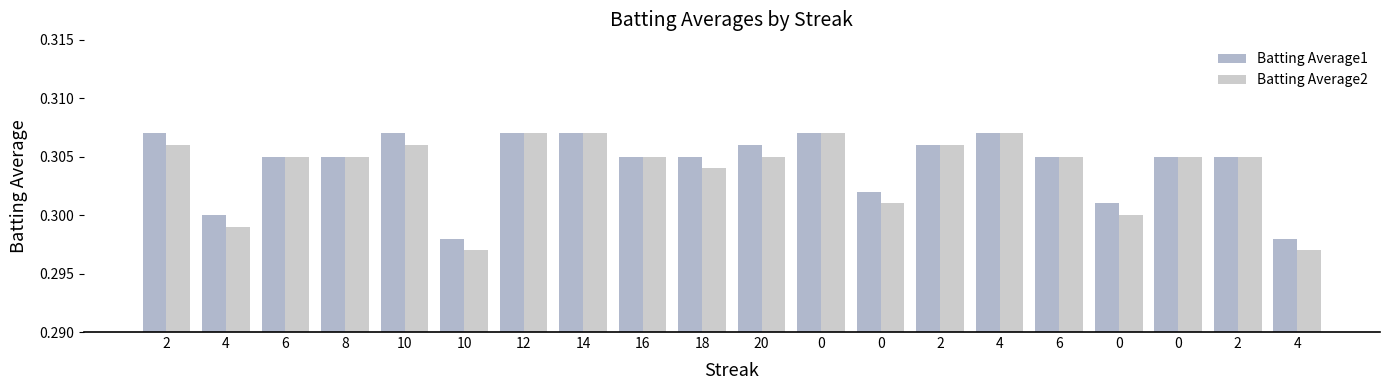

Reading left to right, list all the values displayed in this chart.

Batting Average1: 0.3	0.3	0.3	0.3	0.3	0.3	0.3	0.3	0.3	0.3	0.3	0.3	0.3	0.3	0.3	0.3	0.3	0.3	0.3	0.3
Batting Average2: 0.3	0.3	0.3	0.3	0.3	0.3	0.3	0.3	0.3	0.3	0.3	0.3	0.3	0.3	0.3	0.3	0.3	0.3	0.3	0.3